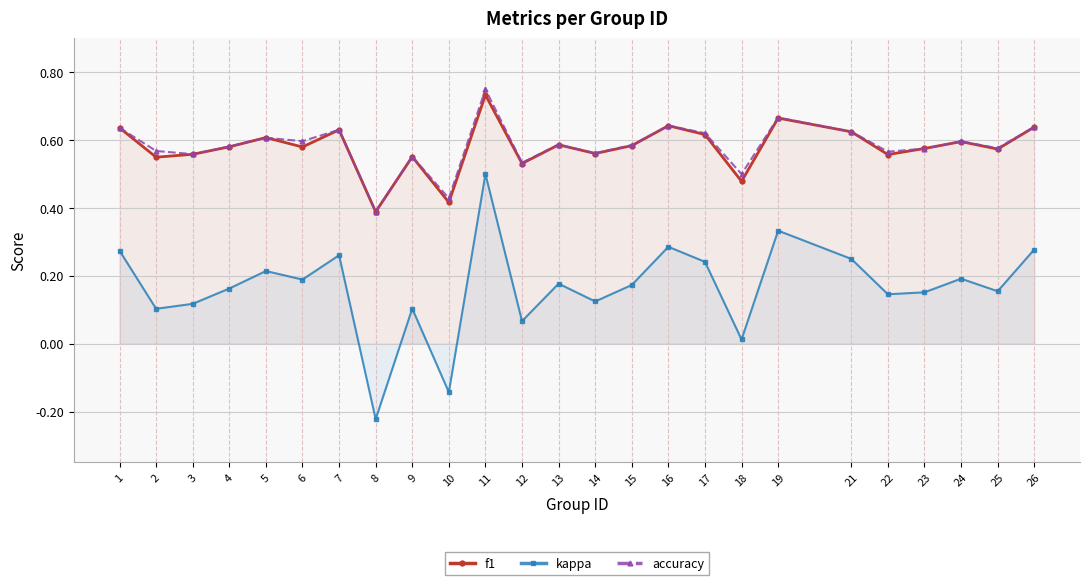

What is the total value across all series at 8?

0.6